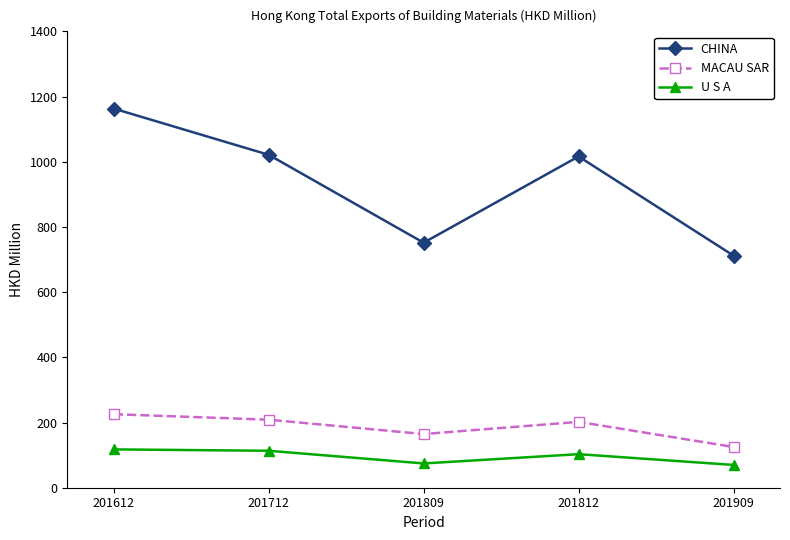

True or false: MACAU SAR and CHINA cross at least once.

False